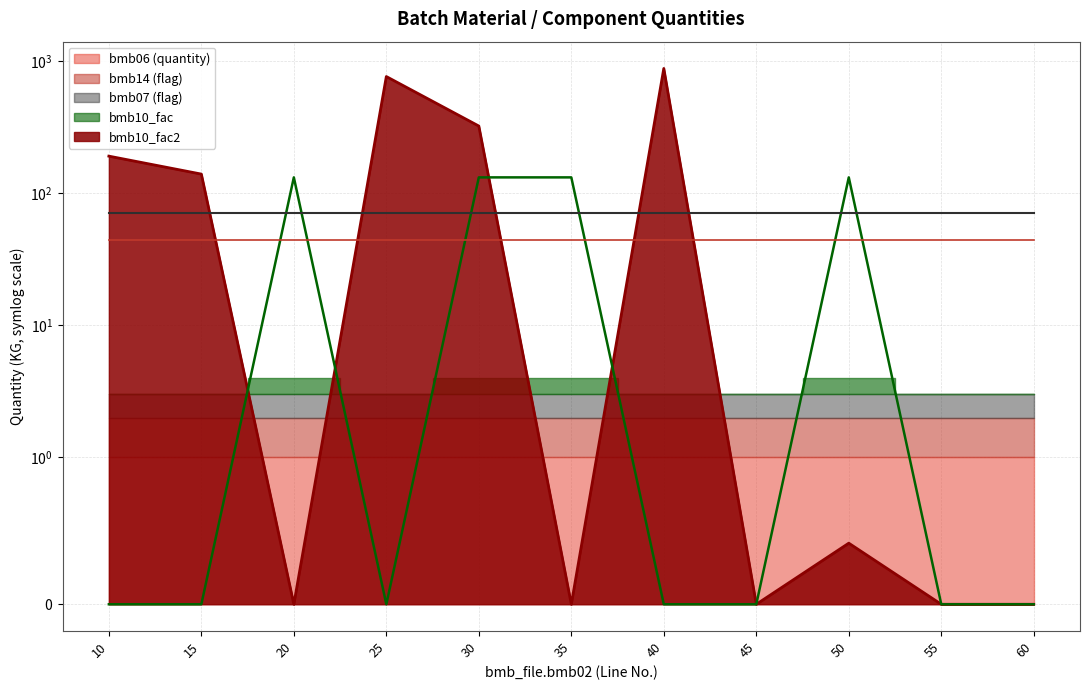

What is the value of the bmb14 point at the 6th from the left?

1.0